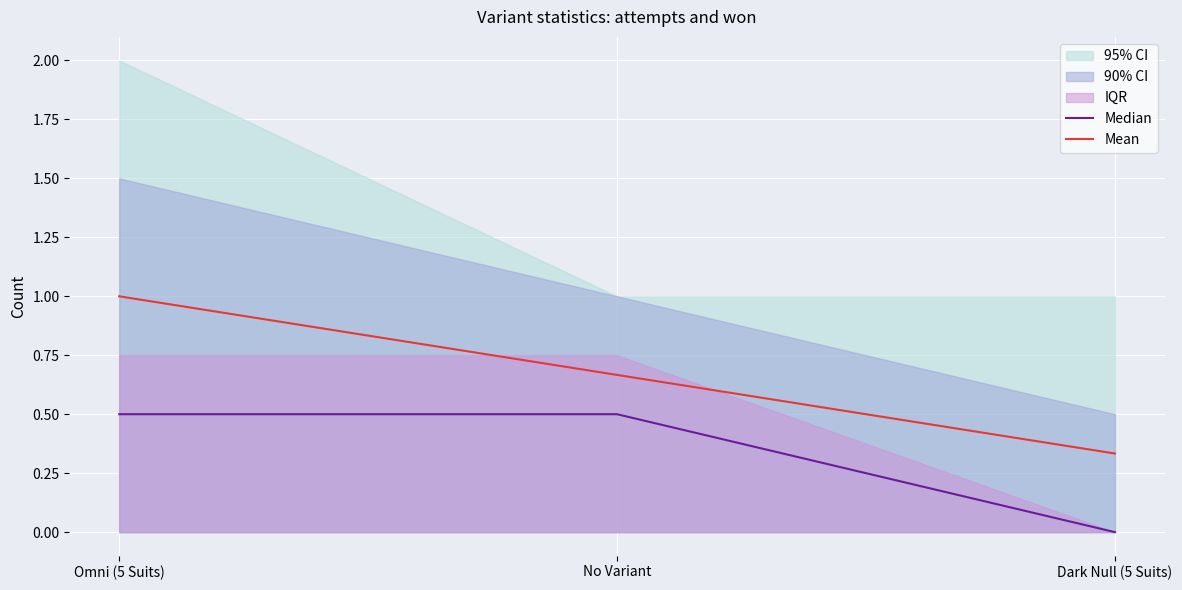

Reading right to left, transcribe all the data shown in this chart.

Median: Dark Null (5 Suits)=0.0	No Variant=0.5	Omni (5 Suits)=0.5
Mean: Dark Null (5 Suits)=0.3	No Variant=0.7	Omni (5 Suits)=1.0